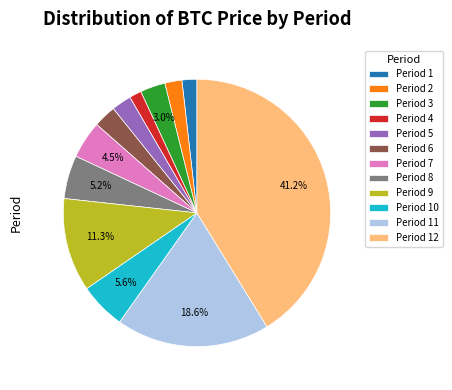

Which slice is the largest?

Period 12